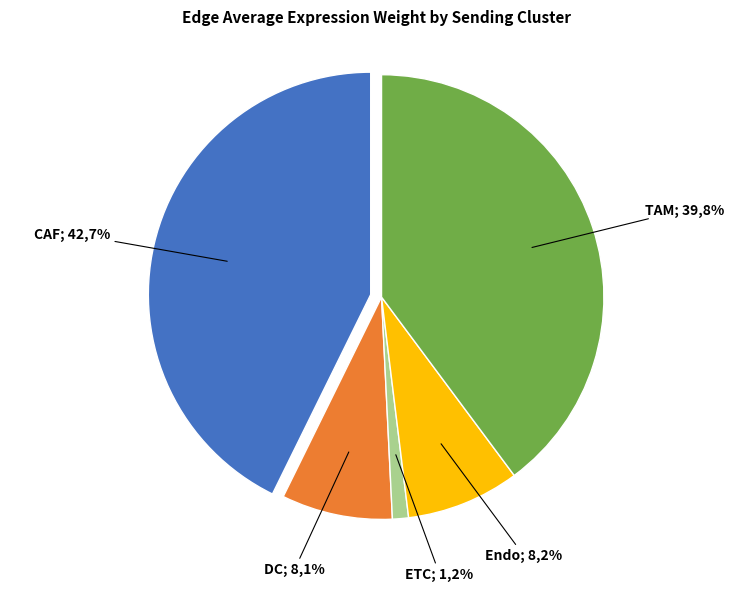

Does ETC account for over 50% of the chart?

Yes